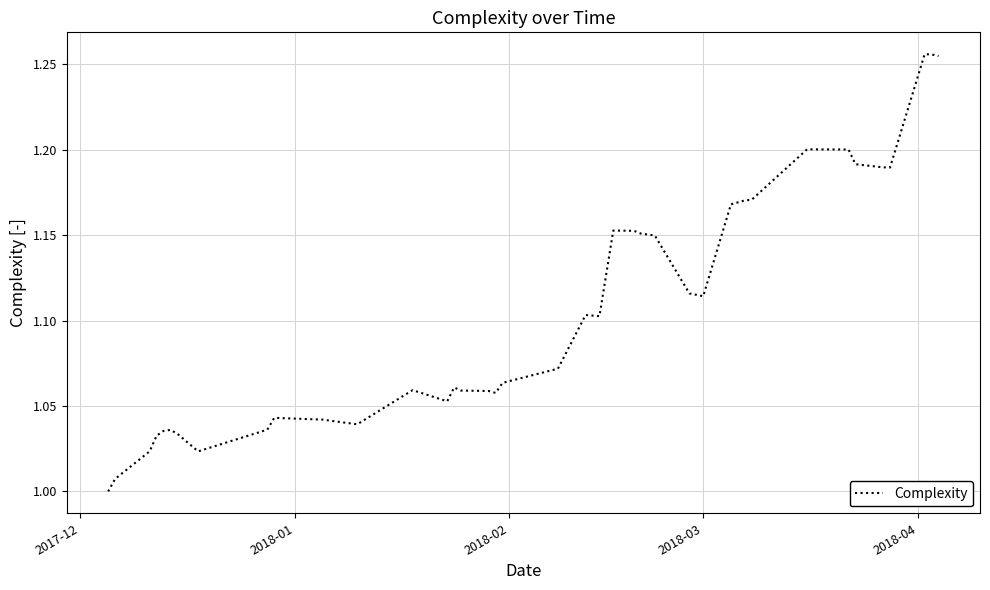

What is the difference between the maximum and minimum values?

0.3